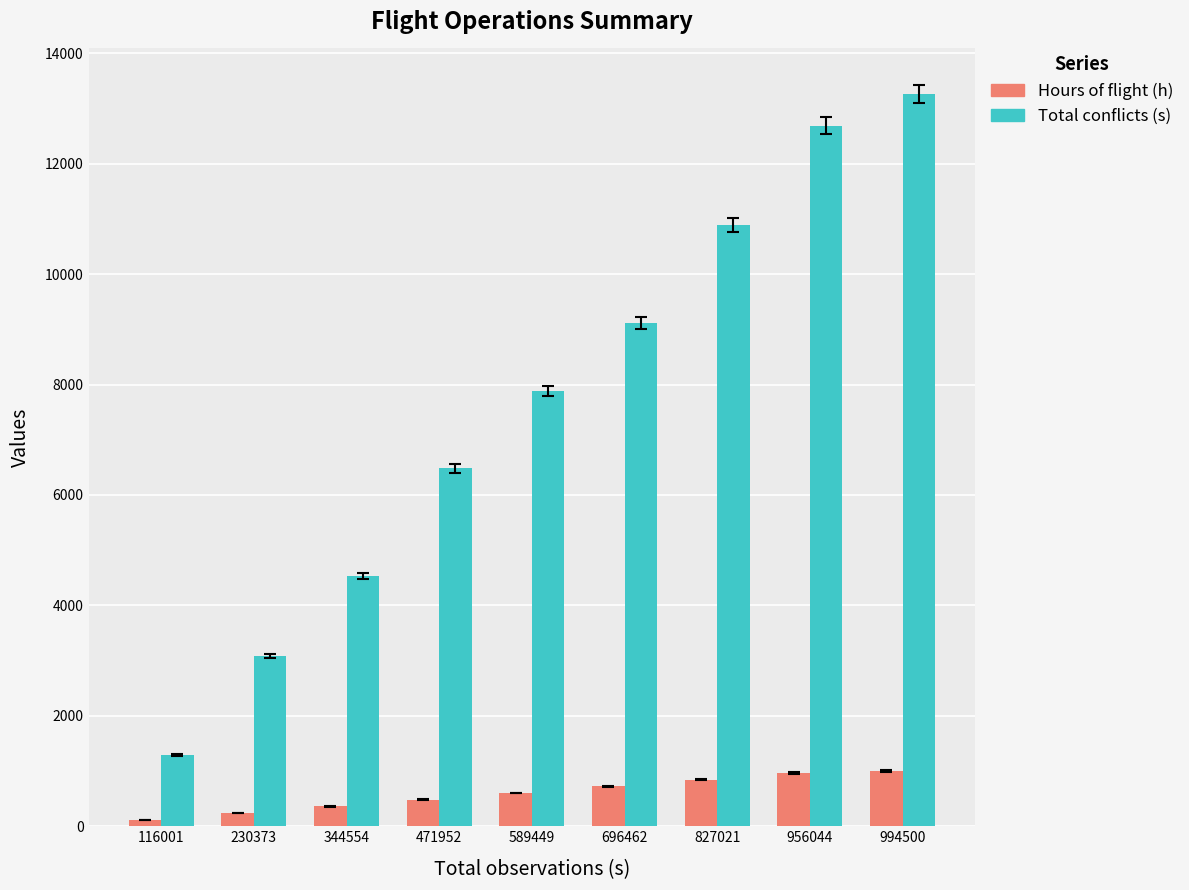

Which series changed the most between 116001 and 994500?

Total conflicts (s)